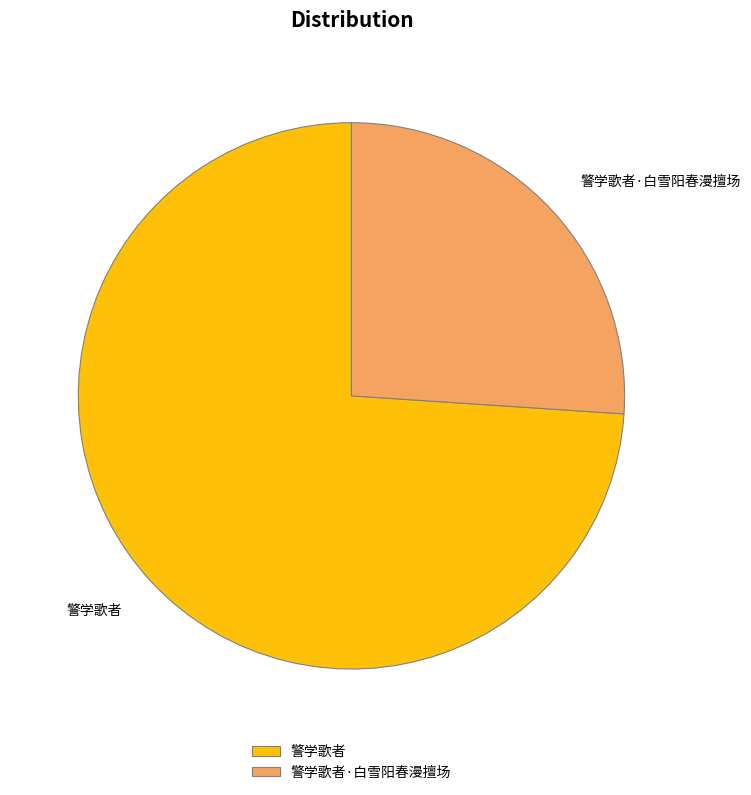

Which has a higher value, 警学歌者 or 警学歌者·白雪阳春漫擅场?

警学歌者